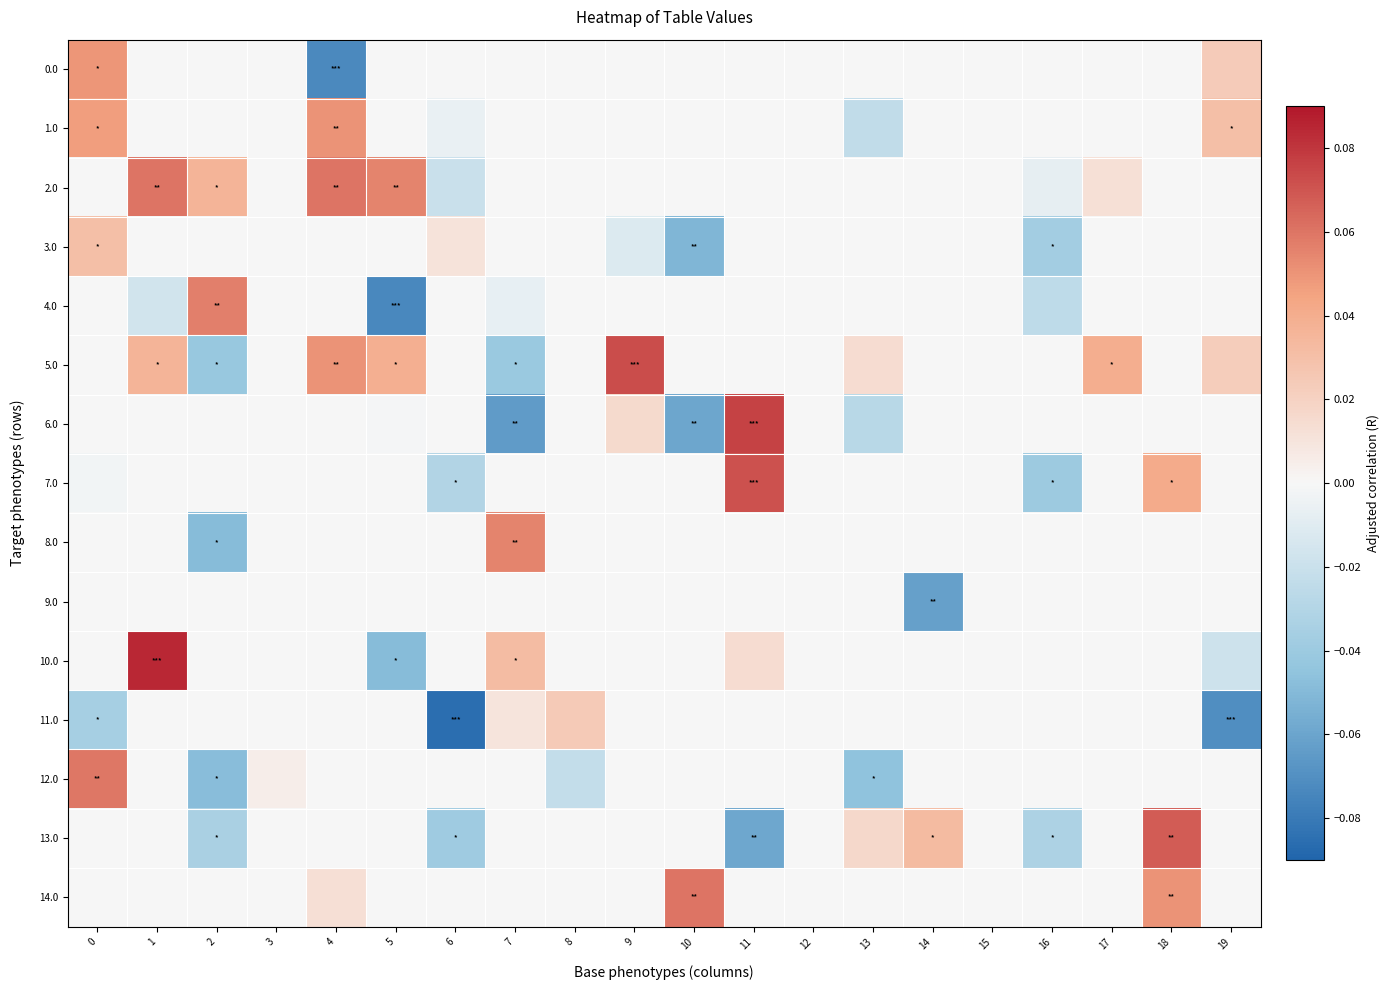

List the series in order of their peak value, highest first.

row_10, row_6, row_5, row_7, row_13, row_14, row_2, row_12, row_4, row_8, row_1, row_0, row_3, row_11, row_9